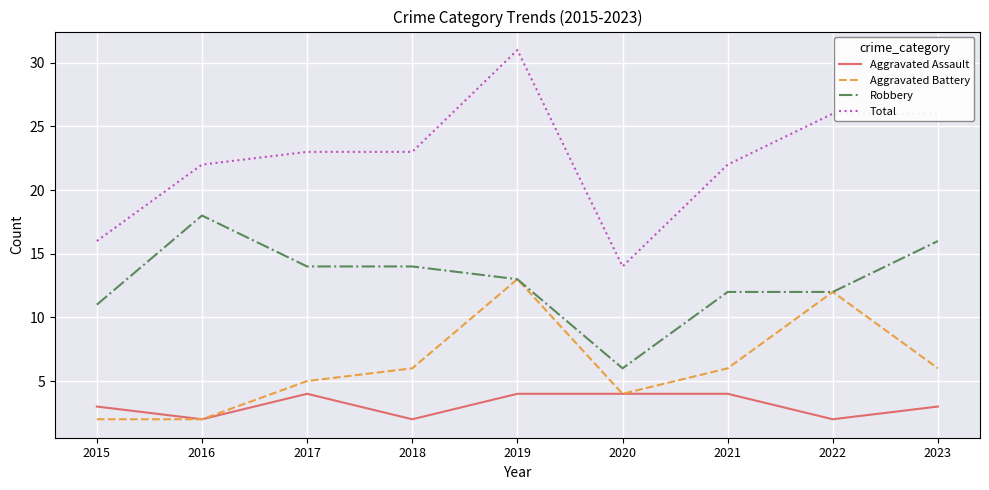

What are all the series names shown in the legend?

Aggravated Assault, Aggravated Battery, Robbery, Total